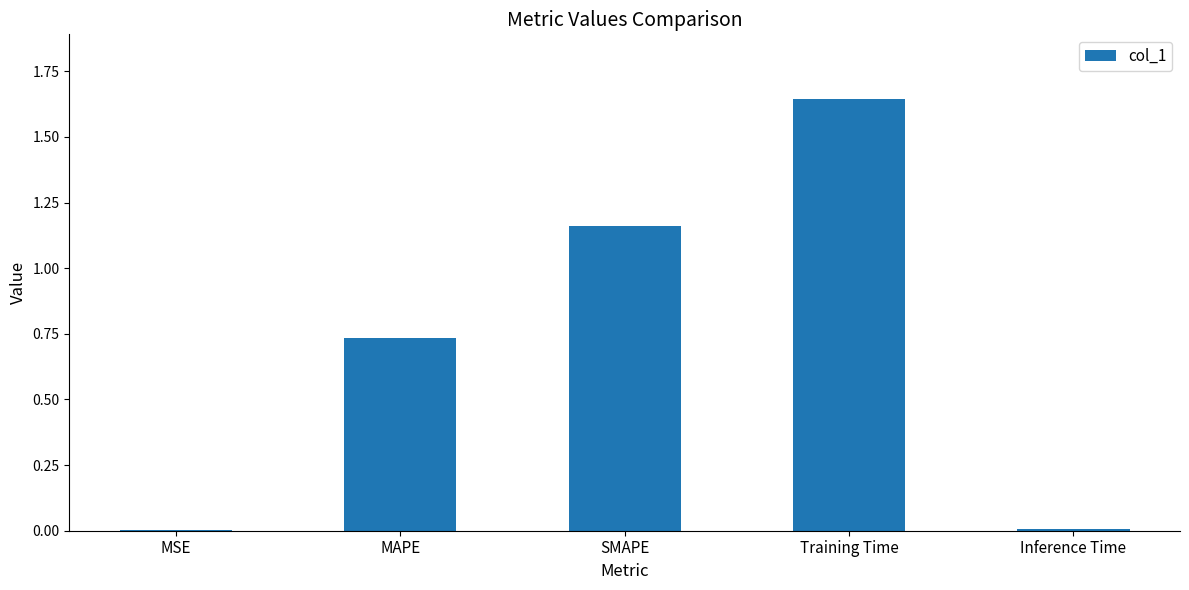

What is the sum of all values?

3.6